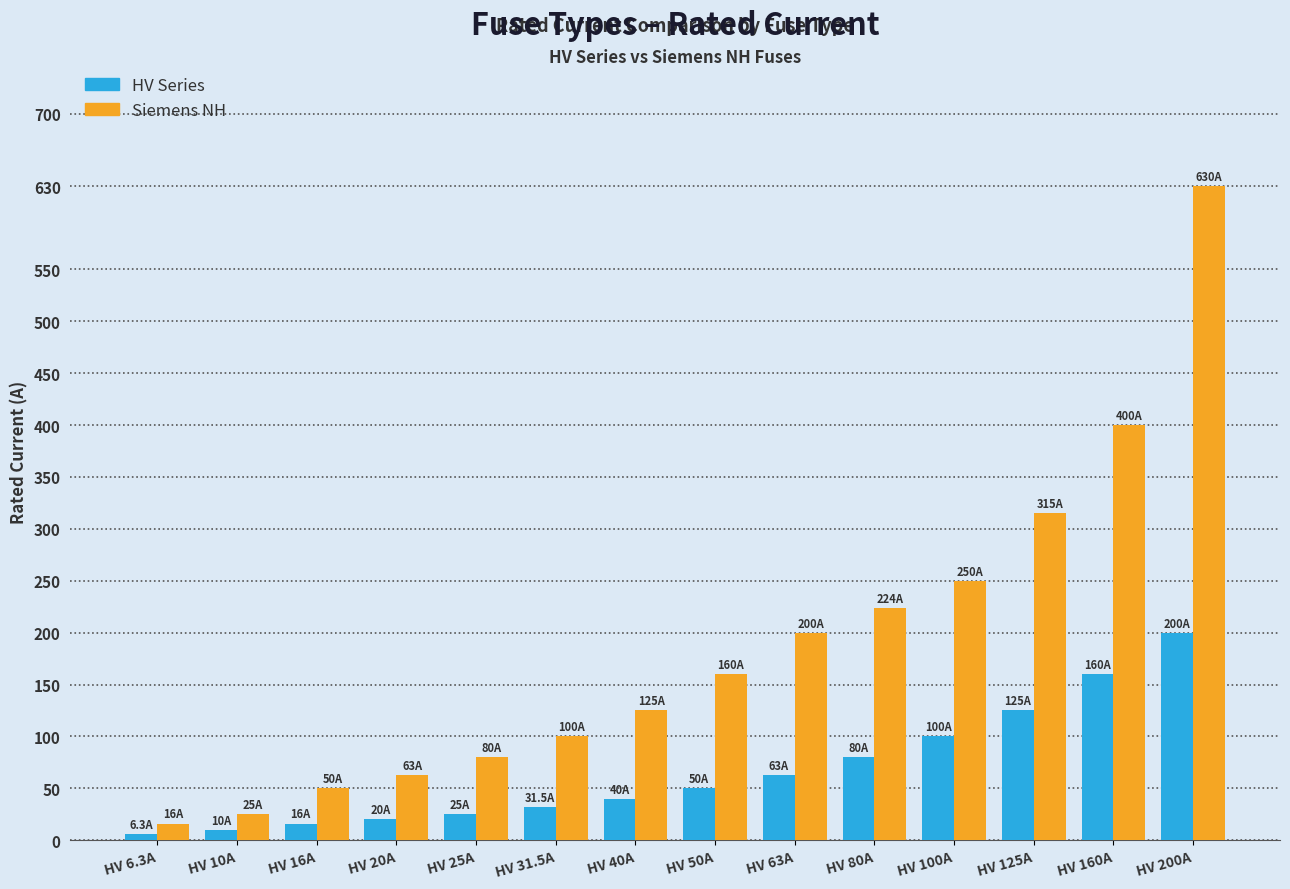

Between HV 16A and HV 40A, which series saw the biggest shift?

Siemens NH